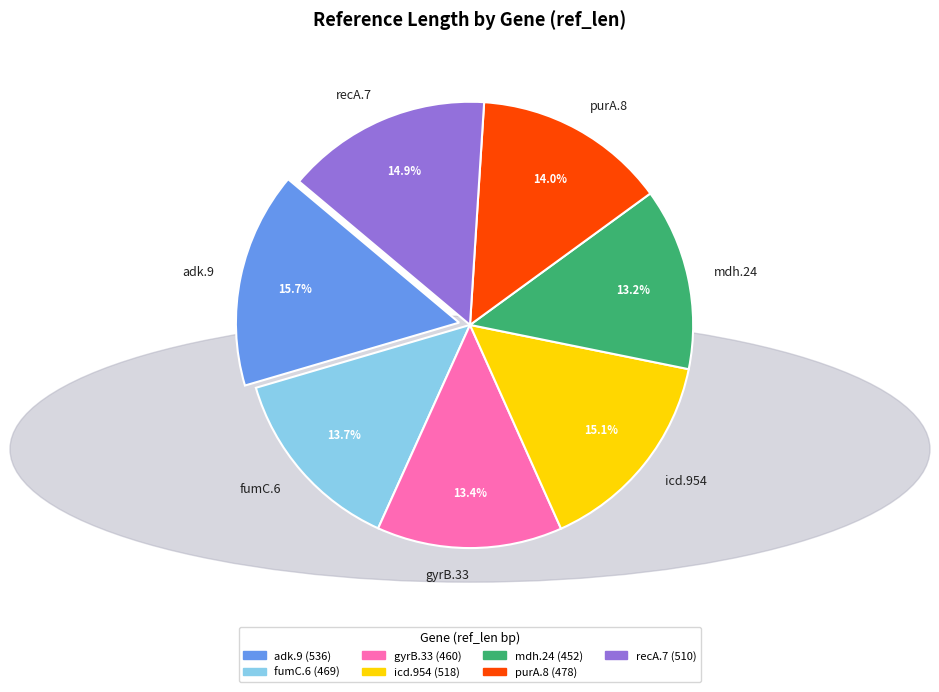

Approximately how many times larger is the value at gyrB.33 compared to icd.954?

0.9